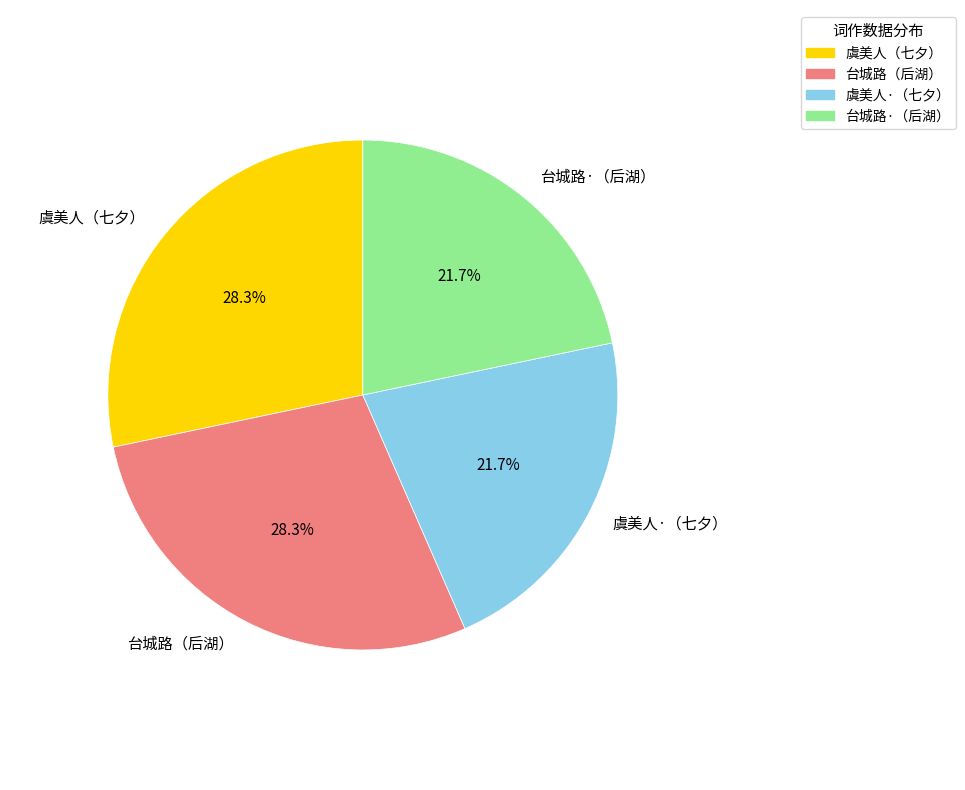

Between 台城路（后湖） and 虞美人·（七夕）, which is larger?

台城路（后湖）